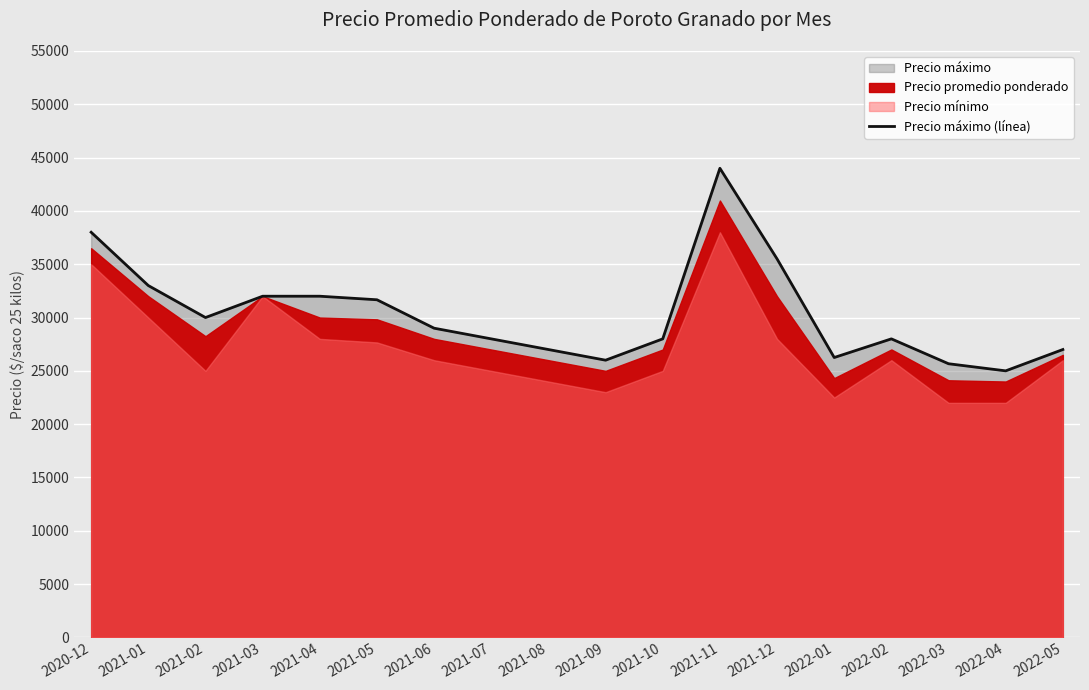

Reading right to left, what are all the values shown in this chart?

27000	25000	25667	28000	26250	35500	44000	28000	26000	27000	28000	29000	31667	32000	32000	30000	33000	38000